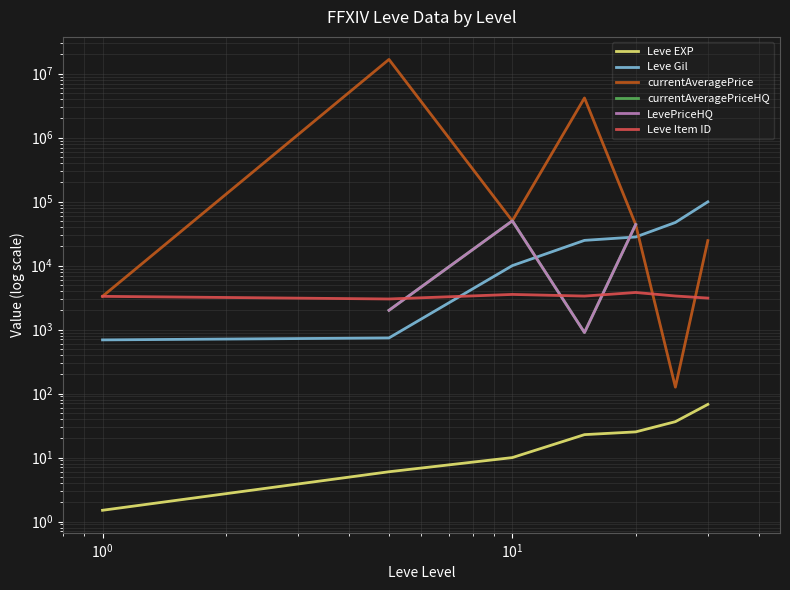

True or false: LevePriceHQ and Leve EXP cross at least once.

False